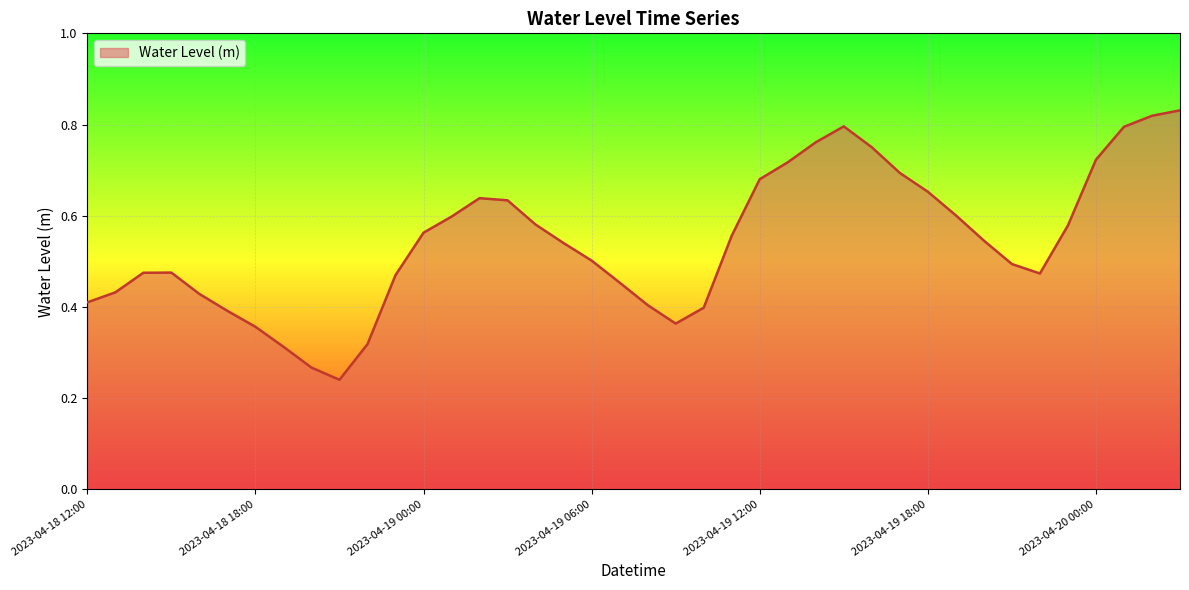

Rank the categories by value from lowest to highest.

2023-04-18 21:00, 2023-04-18 20:00, 2023-04-18 19:00, 2023-04-18 22:00, 2023-04-18 18:00, 2023-04-19 09:00, 2023-04-18 17:00, 2023-04-19 10:00, 2023-04-19 08:00, 2023-04-18 12:00, 2023-04-18 16:00, 2023-04-18 13:00, 2023-04-19 07:00, 2023-04-18 23:00, 2023-04-19 22:00, 2023-04-18 14:00, 2023-04-18 15:00, 2023-04-19 21:00, 2023-04-19 06:00, 2023-04-19 05:00, 2023-04-19 20:00, 2023-04-19 11:00, 2023-04-19 00:00, 2023-04-19 23:00, 2023-04-19 04:00, 2023-04-19 01:00, 2023-04-19 19:00, 2023-04-19 03:00, 2023-04-19 02:00, 2023-04-19 18:00, 2023-04-19 12:00, 2023-04-19 17:00, 2023-04-19 13:00, 2023-04-20 00:00, 2023-04-19 16:00, 2023-04-19 14:00, 2023-04-20 01:00, 2023-04-19 15:00, 2023-04-20 02:00, 2023-04-20 03:00